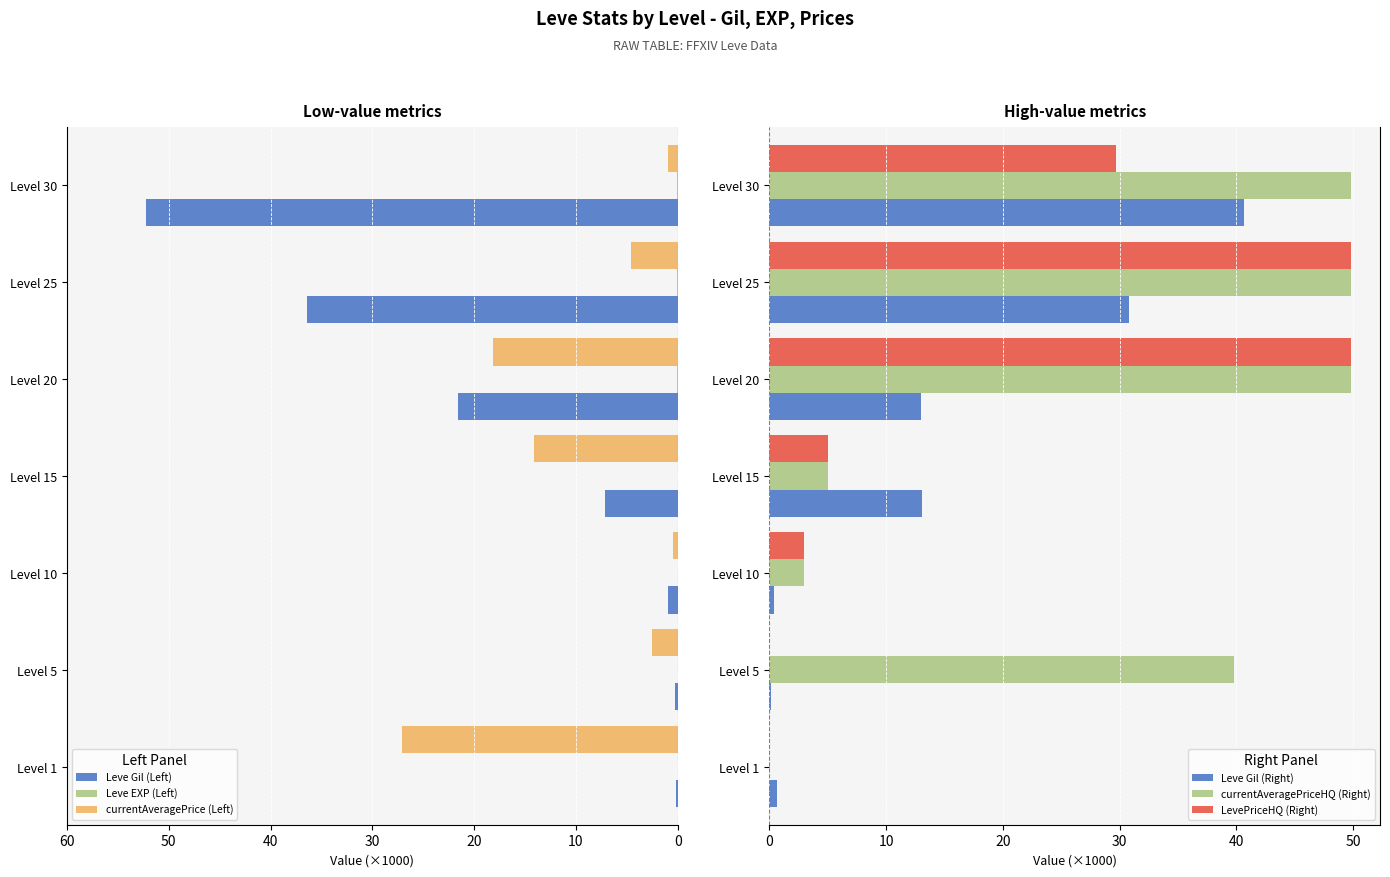

The LevePriceHQ (Right) series shows 0.0 at Level 1. True or false?

True